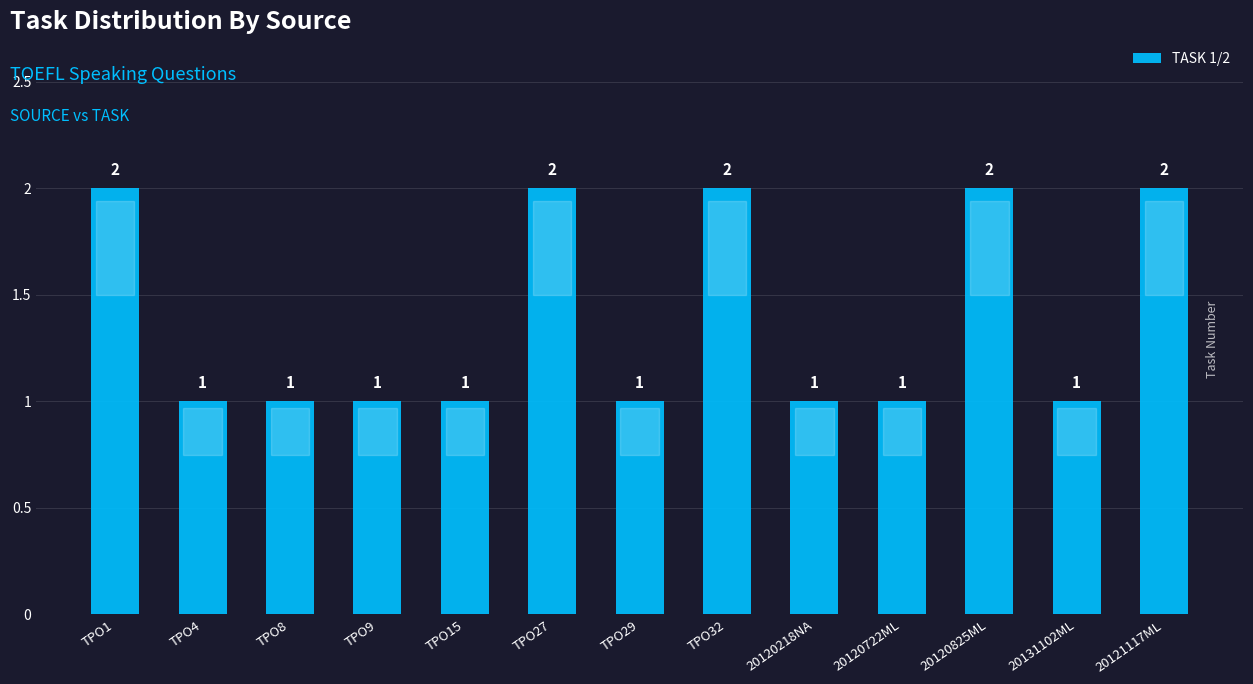

What is the greatest value displayed?

2